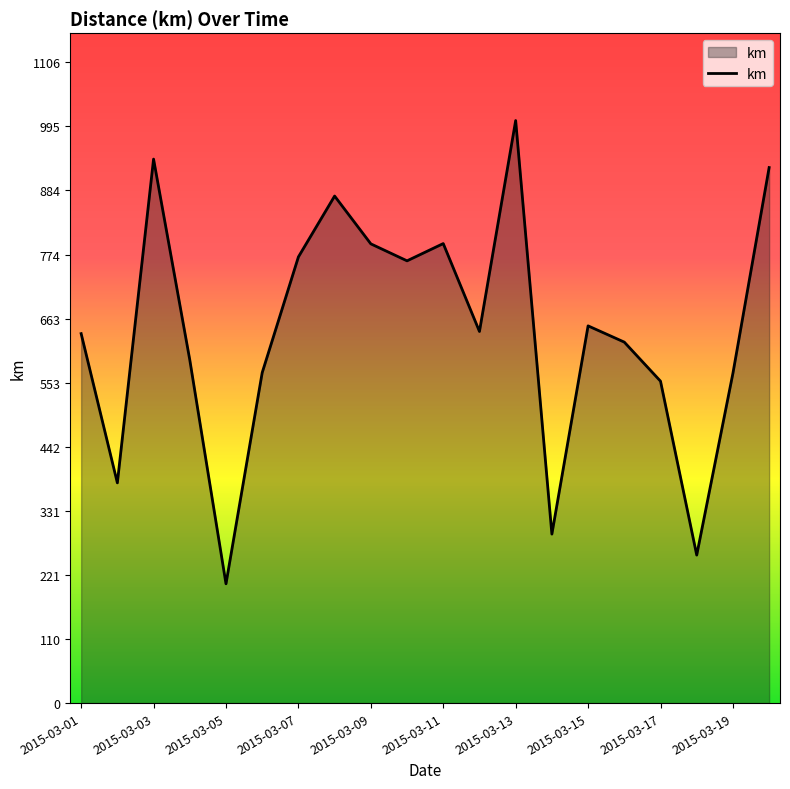

What is the smallest value displayed?

205.9